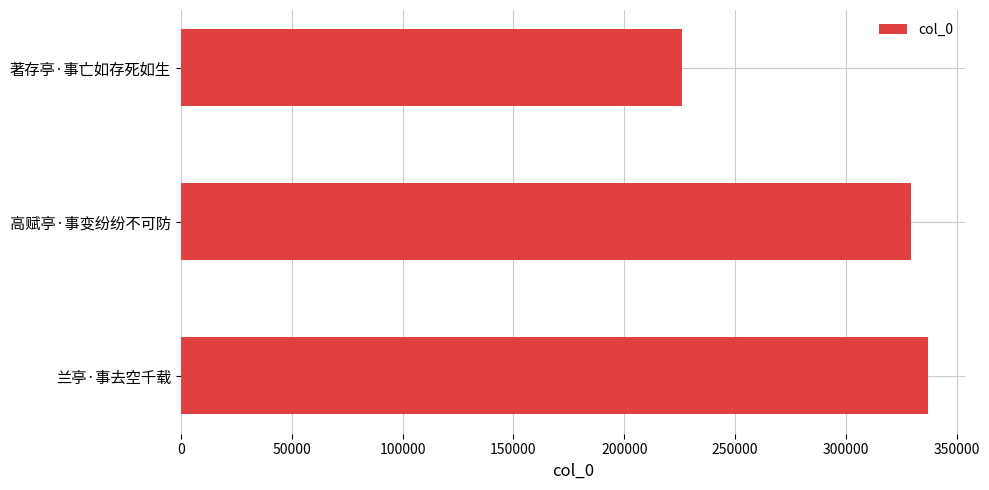

Where is the data nearest to the value 281503?

高赋亭·事变纷纷不可防